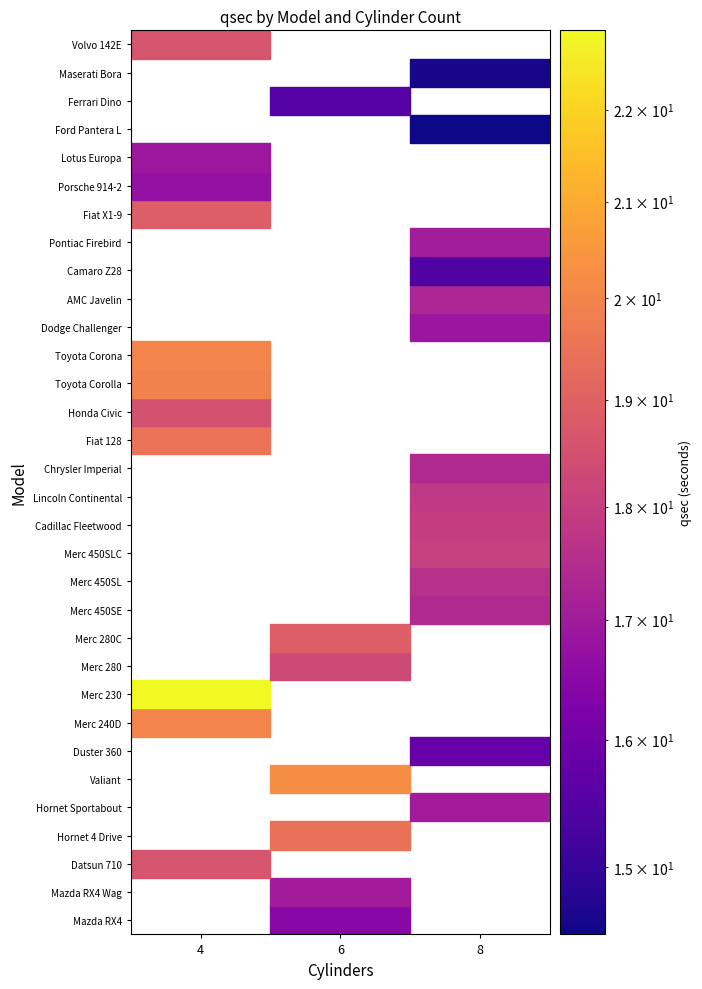

True or false: Merc 450SL has a value of 17.6 at qsec.

True